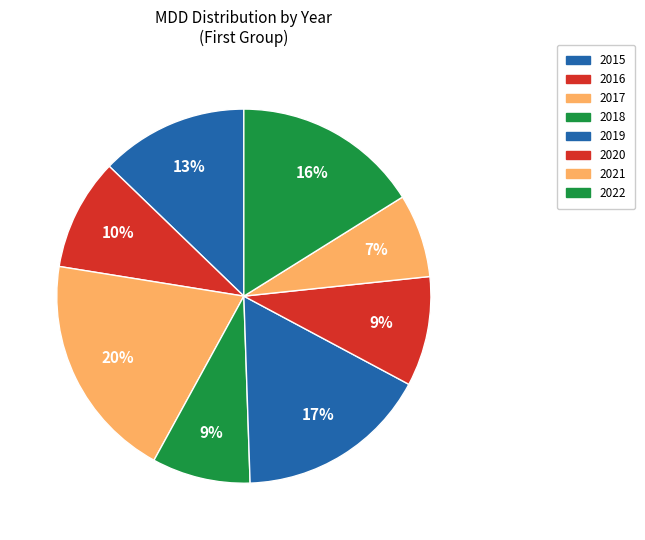

Count the number of slices in the pie.

8